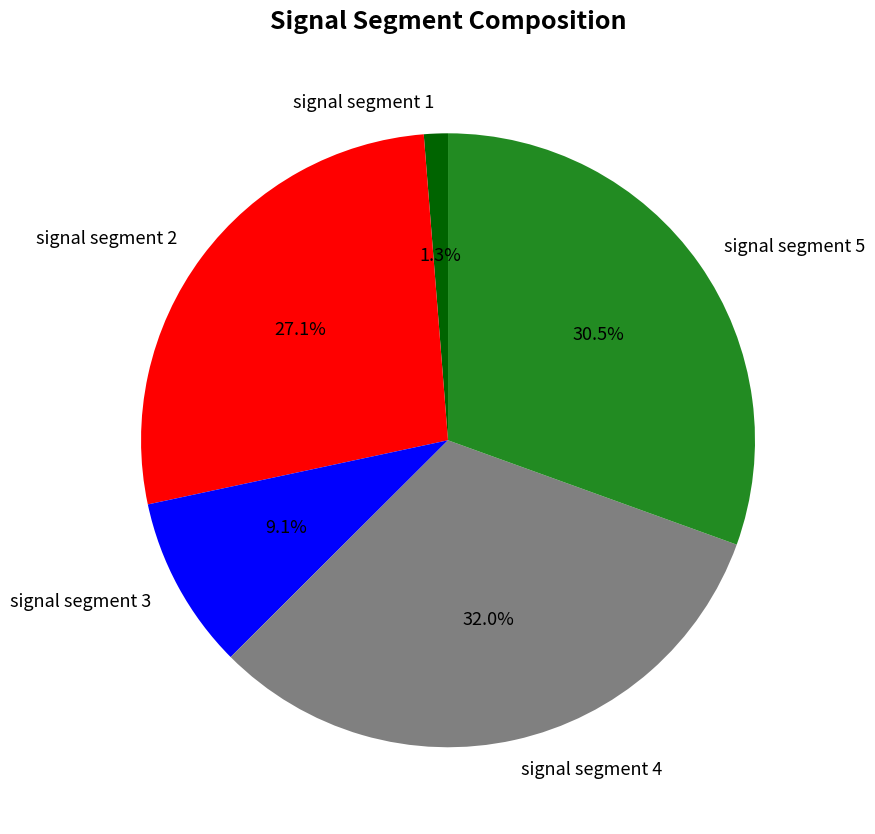

Is it true that signal segment 4 is 32% of the pie?

True